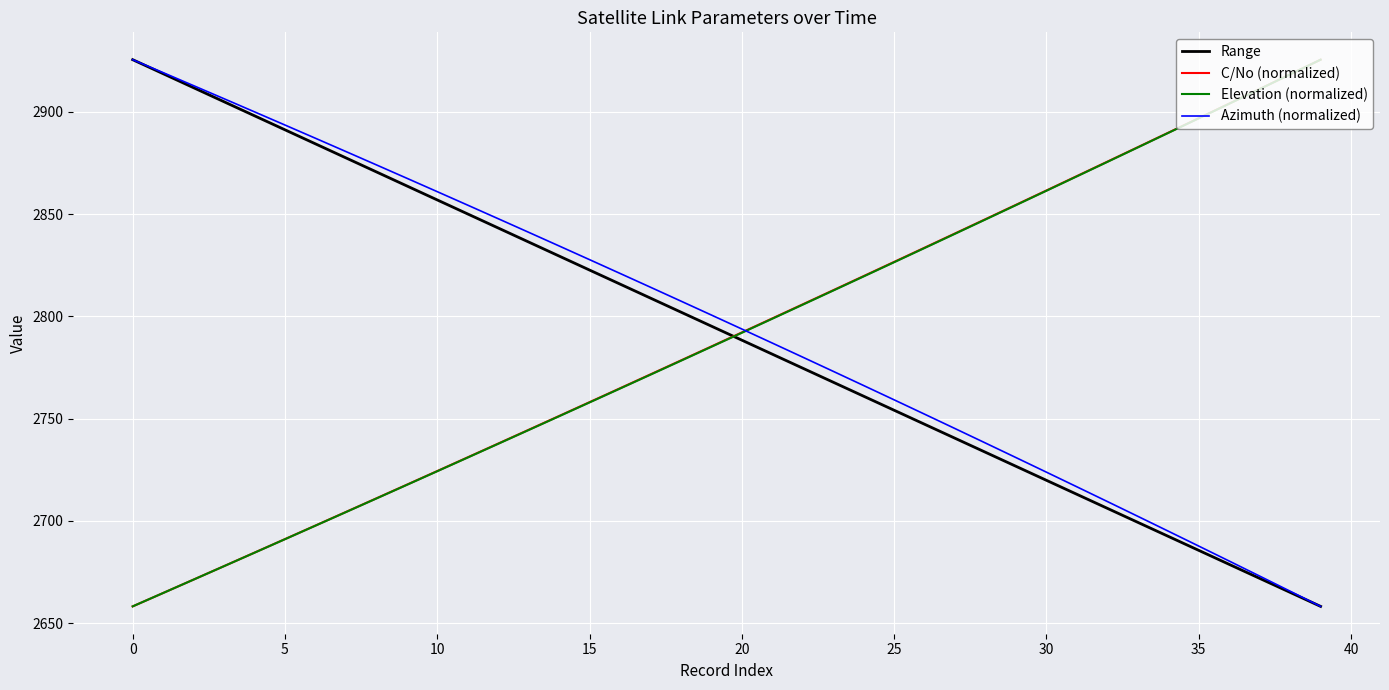

What is the highest value of the C/No (normalized) series?

2925.5